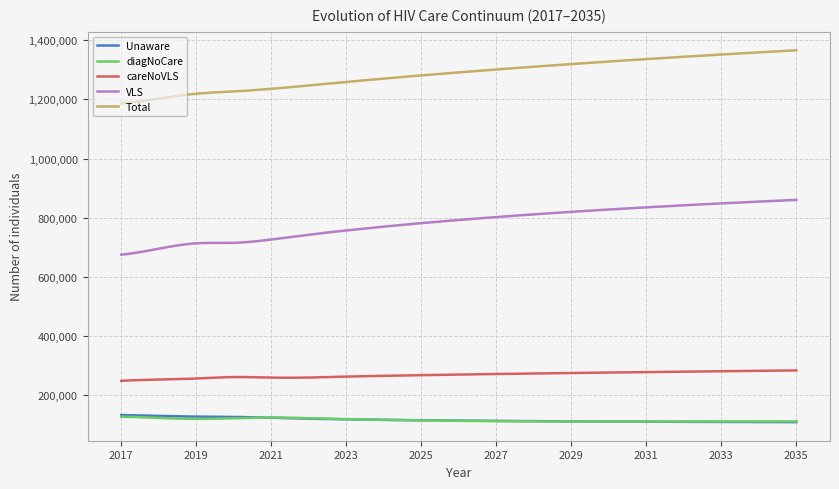

Which series has the largest total across all categories?

Total